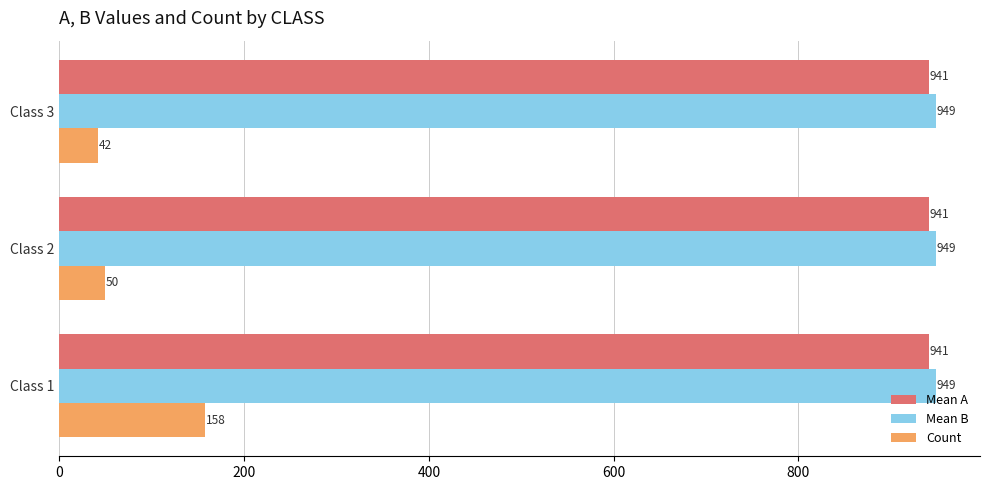

At which label does Count reach its minimum?

Class 3